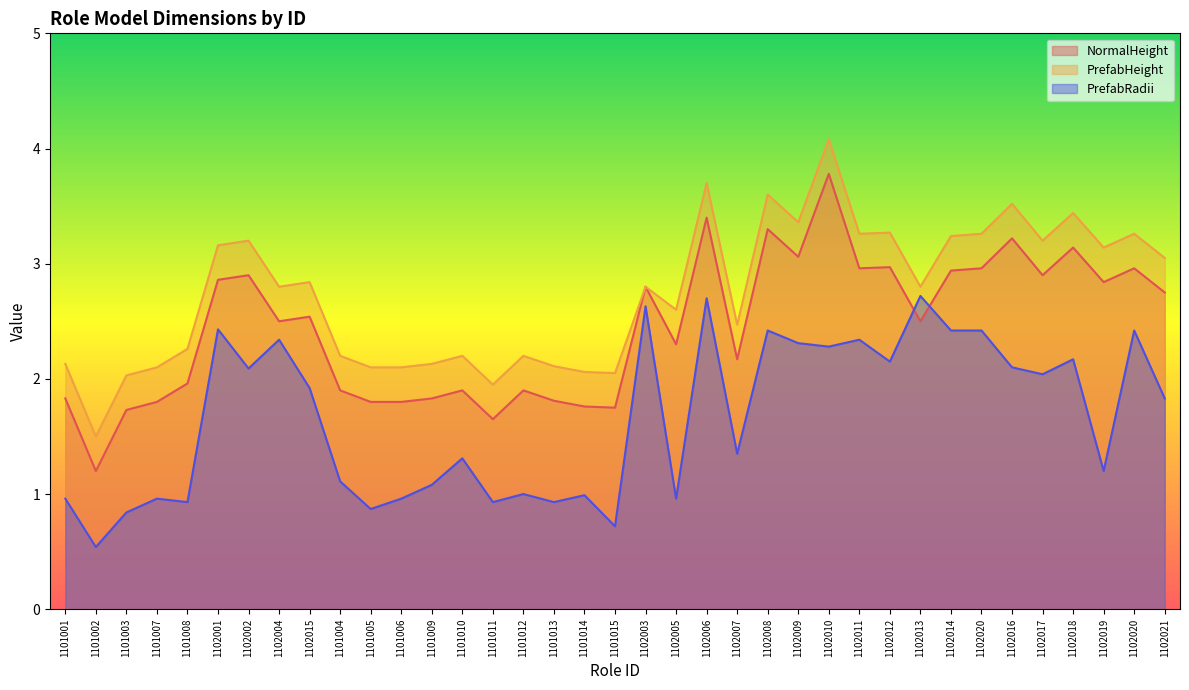

At which category is the sum across all series the highest?

1102010